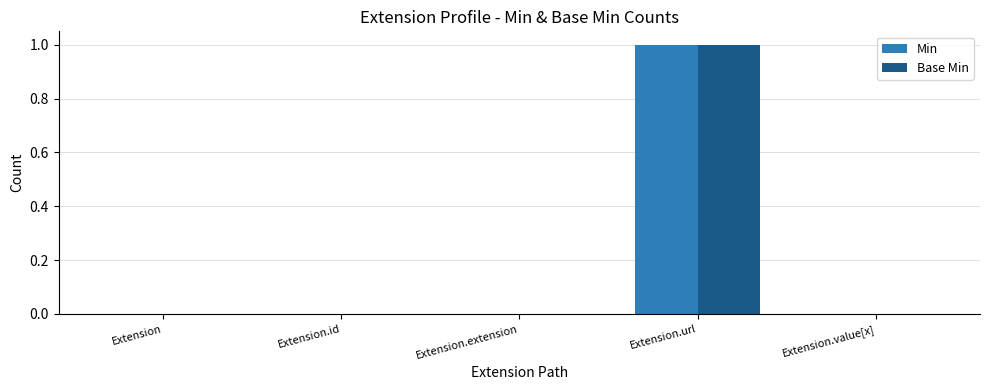

How many groups of bars are there?

5